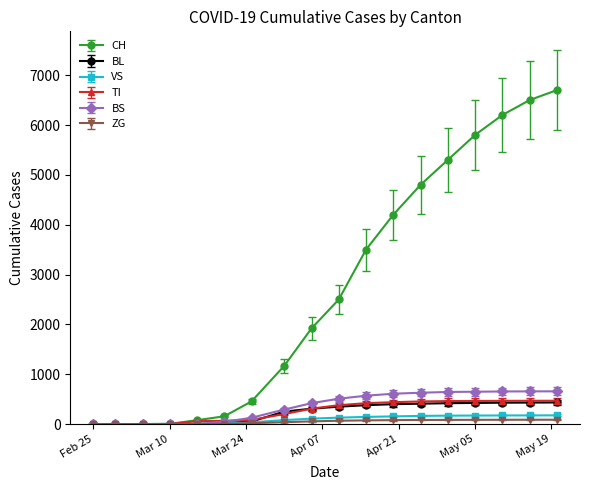

Which series has the widest spread of values?

CH